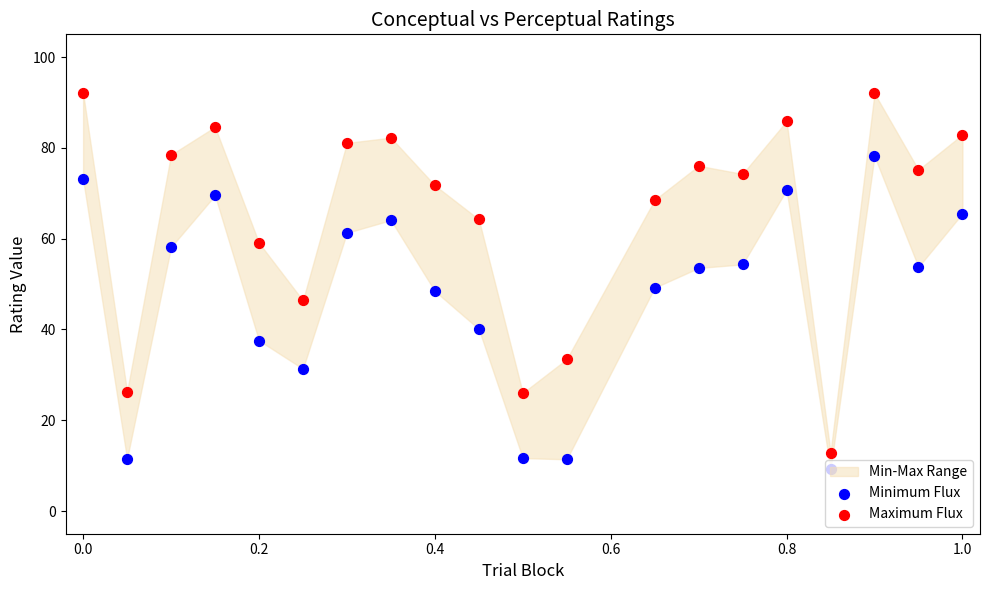

Which series reaches the maximum Y coordinate?

Maximum Flux